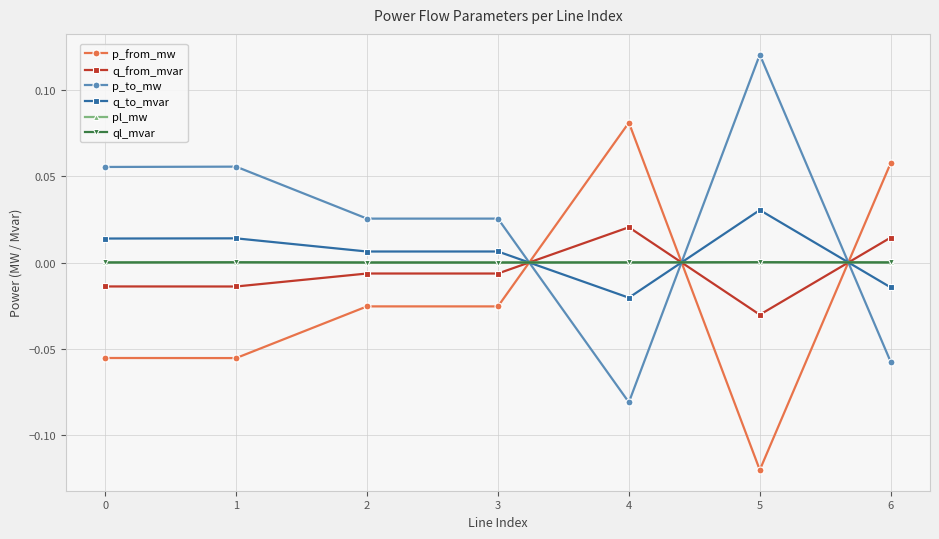

The q_from_mvar series shows 0.0 at 6. True or false?

True